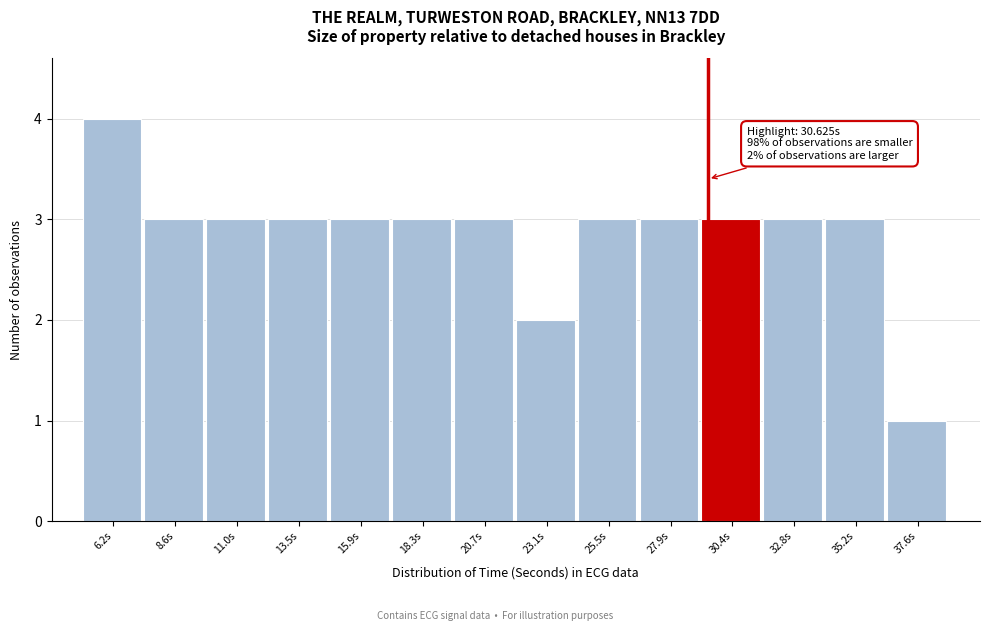

Reading left to right, what are all the values shown in this chart?

4	3	3	3	3	3	3	2	3	3	3	3	3	1